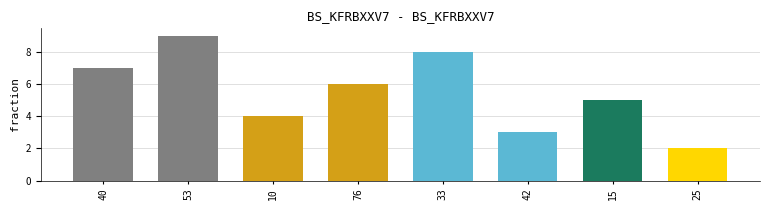

Where does the data first go above 6?

40